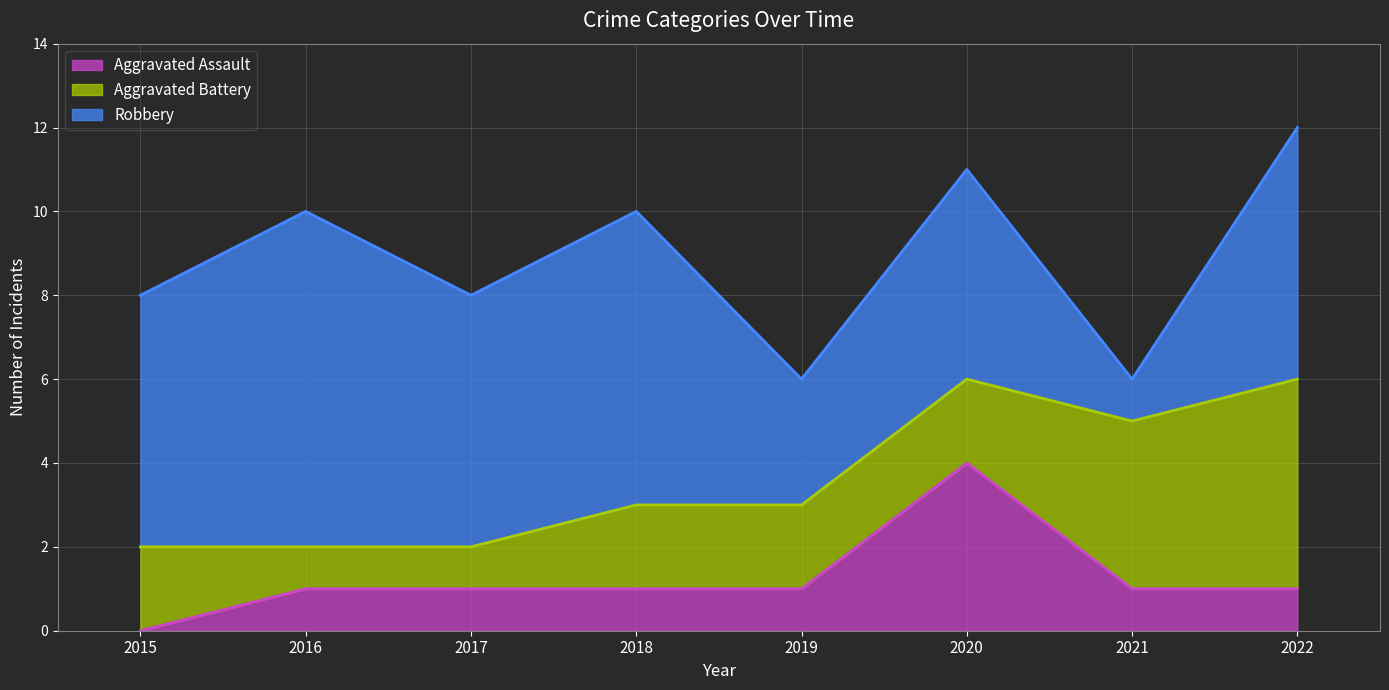

Where is Robbery nearest to the value 4?

2019